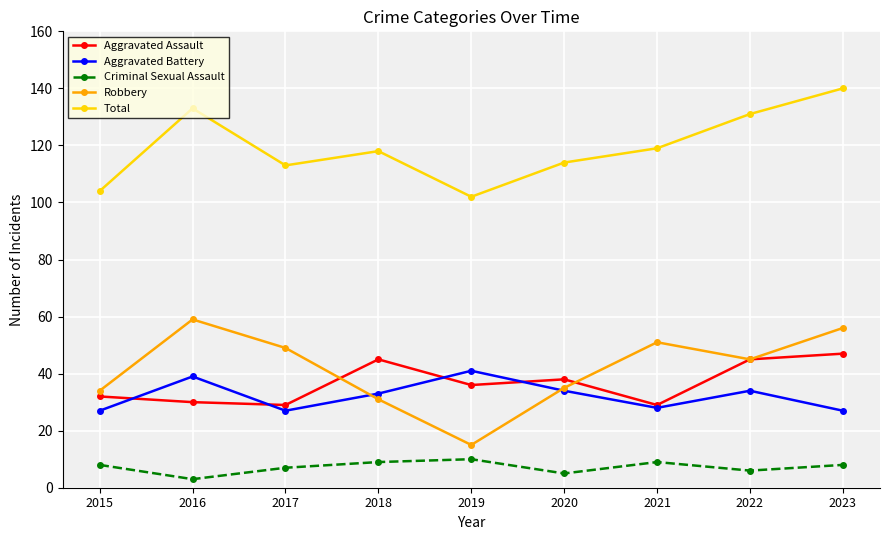

At which category does Aggravated Assault reach its first local peak?

2018